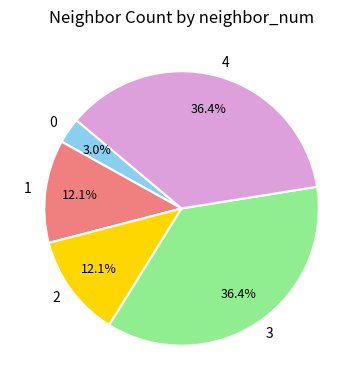

Approximately how many times larger is the value at 1 compared to 4?

0.3